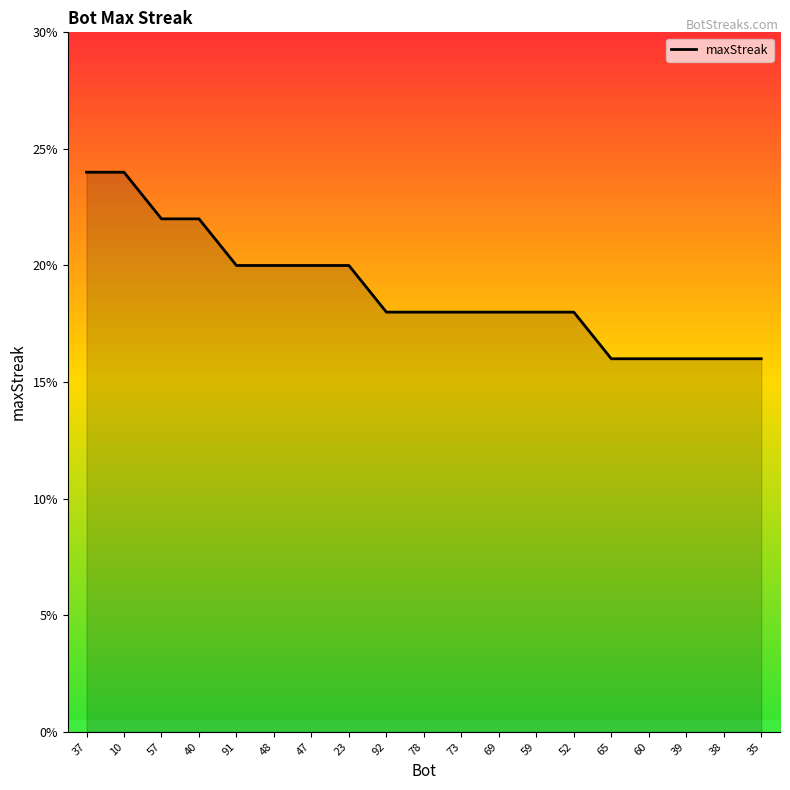

True or false: the data shows 20 at 23.

True